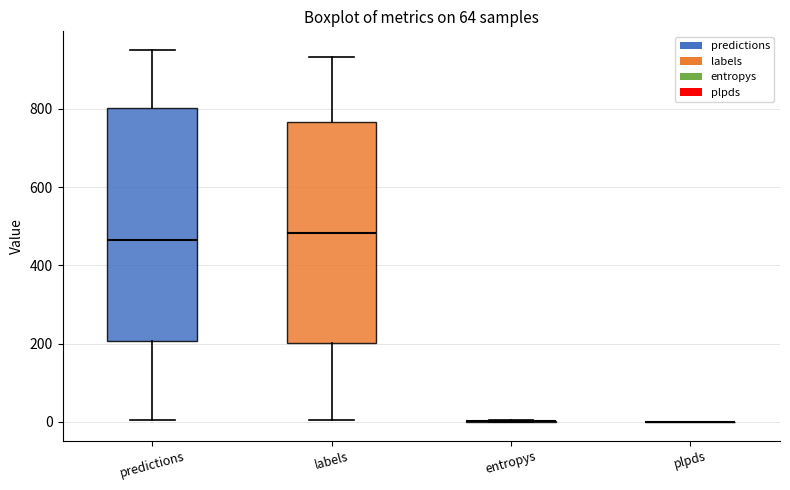

Comparing the boxes themselves (not the whiskers), which one is the tallest?

predictions